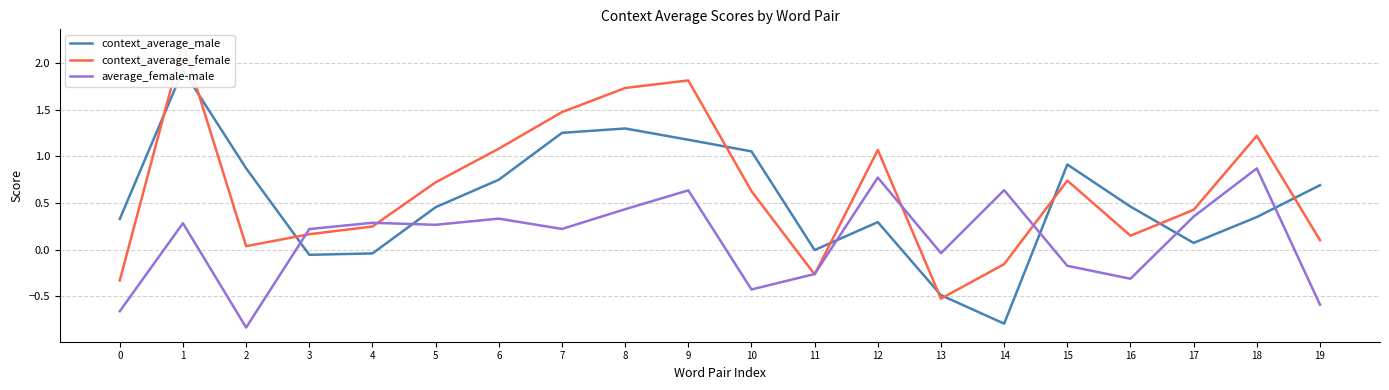

After their last crossing, which series has the higher values: context_average_male or average_female-male?

context_average_male